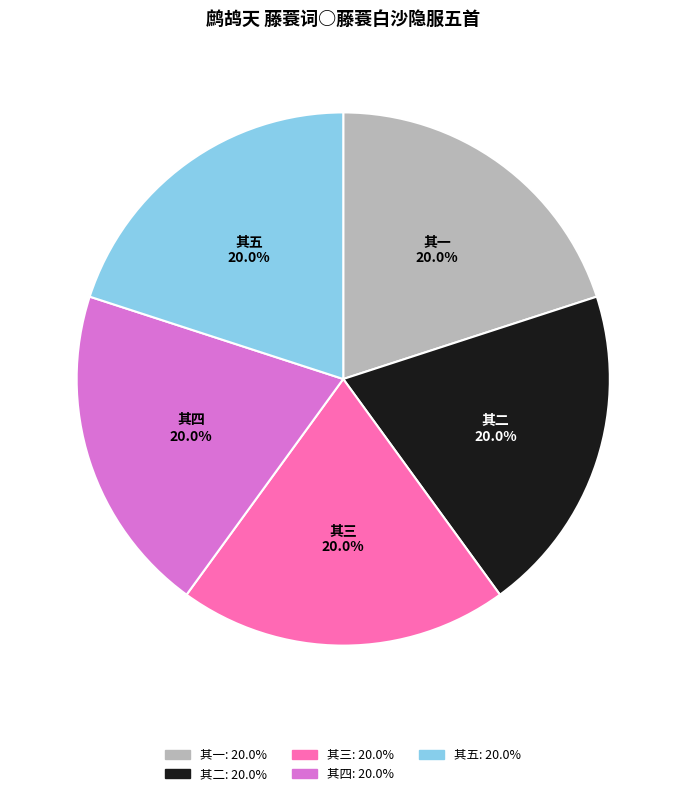

Is there any slice that represents more than half of the pie?

No